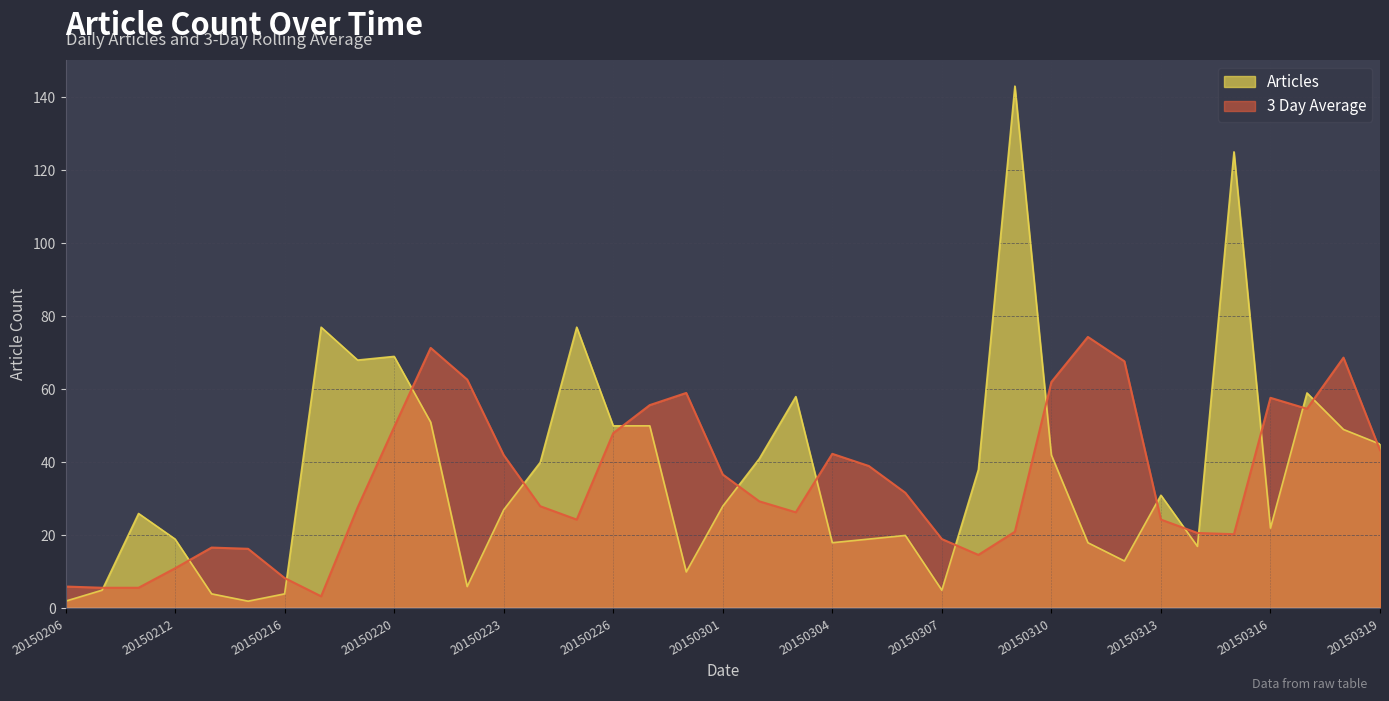

What is the sum of the 3 Day Average values at 20150221 and 20150318?

140.0